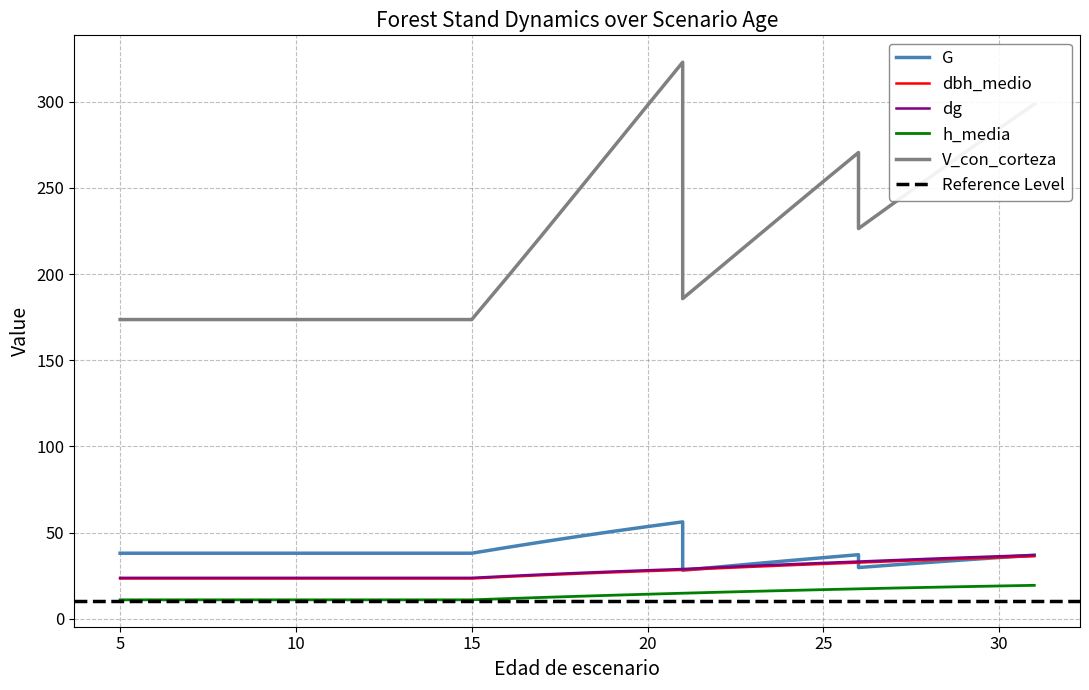

Reading left to right, what are all the values shown in this chart?

G: 38.0	38.0	38.0	38.0	38.0	38.0	38.0	38.0	38.0	38.0	38.0	38.0	41.4	44.6	47.7	50.6	53.5	56.2	28.1	30.0	31.9	33.7	35.4	37.1	29.7	31.2	32.7	34.1	35.5	36.9
dbh_medio: 23.3	23.3	23.3	23.3	23.3	23.3	23.3	23.3	23.3	23.3	23.3	23.3	24.3	25.2	26.1	26.9	27.6	28.3	28.3	29.3	30.1	31.0	31.8	32.5	32.5	33.4	34.1	34.9	35.6	36.2
dg: 23.7	23.7	23.7	23.7	23.7	23.7	23.7	23.7	23.7	23.7	23.7	23.7	24.8	25.7	26.6	27.4	28.1	28.9	28.9	29.8	30.7	31.6	32.4	33.2	33.2	34.0	34.8	35.5	36.3	37.0
h_media: 11.0	11.0	11.0	11.0	11.0	11.0	11.0	11.0	11.0	11.0	11.0	11.0	11.7	12.3	13.0	13.6	14.2	14.8	14.8	15.4	15.9	16.4	16.9	17.3	17.3	17.8	18.2	18.6	19.0	19.4
V_con_corteza: 173.6	173.6	173.6	173.6	173.6	173.6	173.6	173.6	173.6	173.6	173.6	173.6	197.9	222.6	247.6	272.8	297.9	322.9	185.7	202.7	219.8	236.8	253.7	270.5	226.4	241.1	255.7	270.2	284.5	298.6